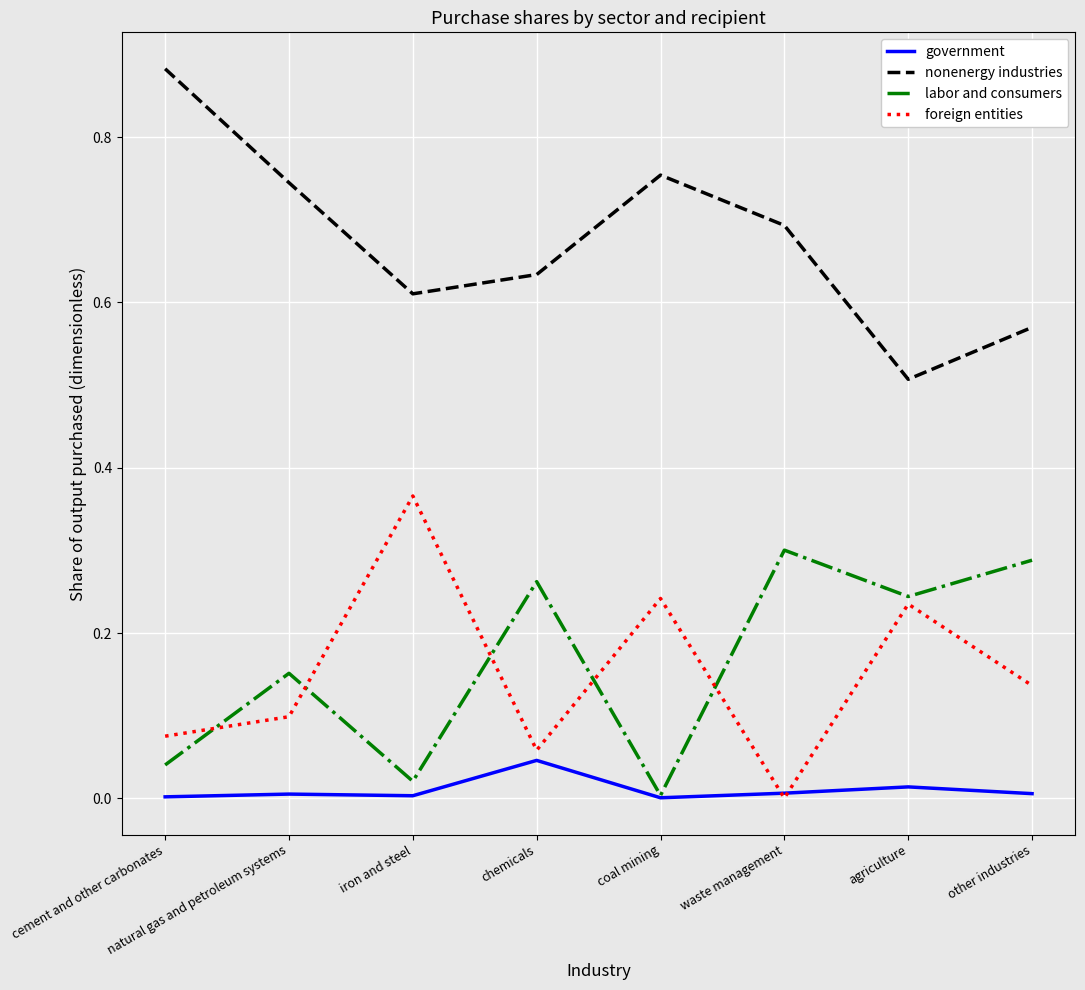

At which category does the chart reach its peak across all series?

cement and other carbonates